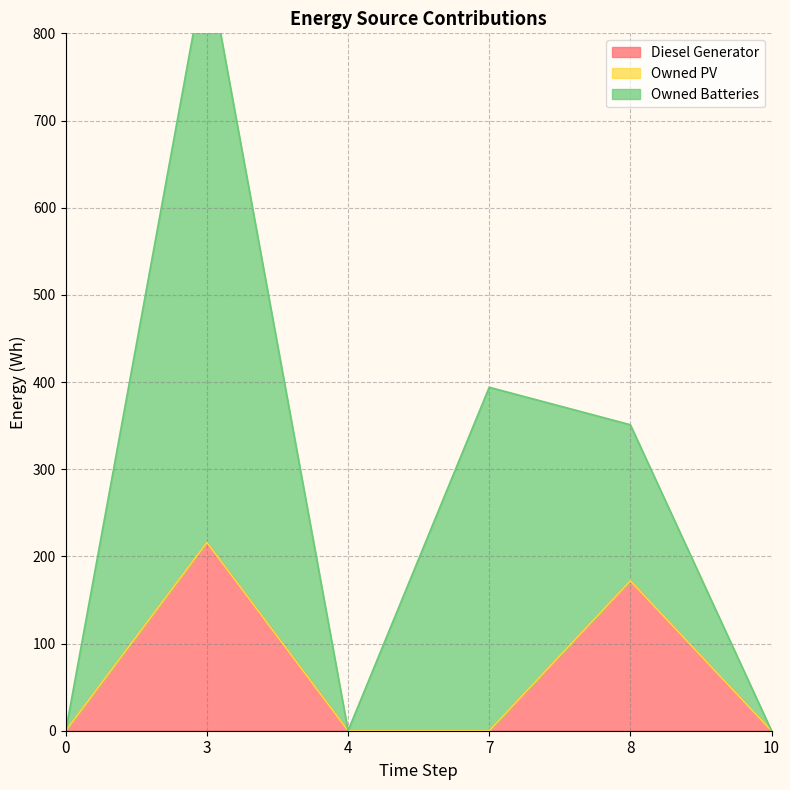

Which has a higher value, 8 or 7?

8